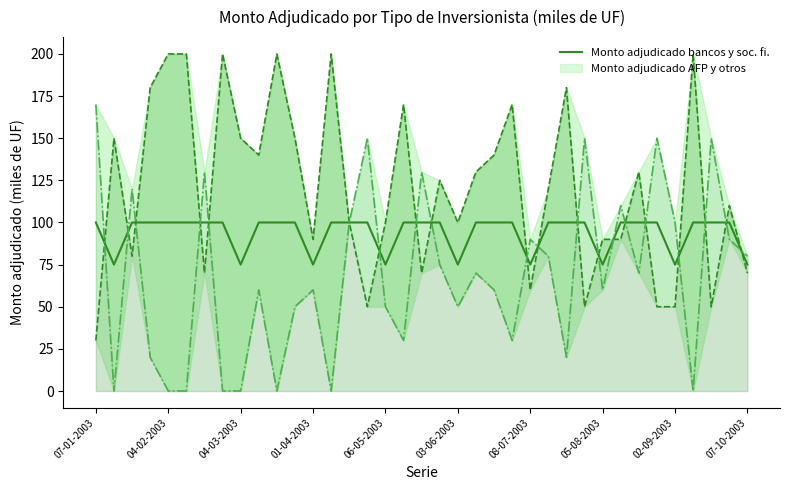

Is it true that Monto adjudicado bancos y sociedades fi equals 130 at 30?

True